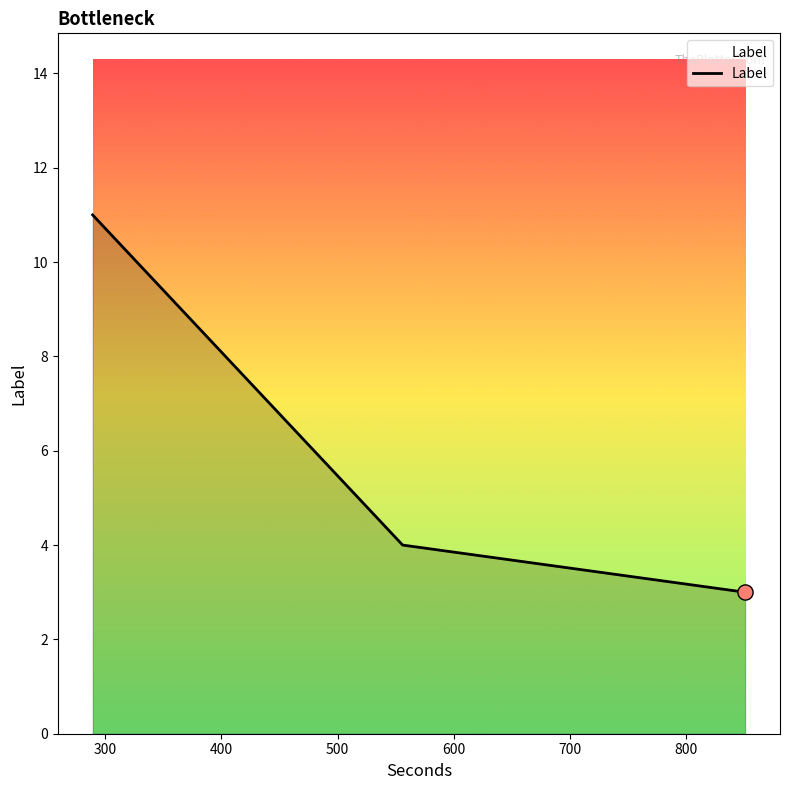

What is the average value?

6